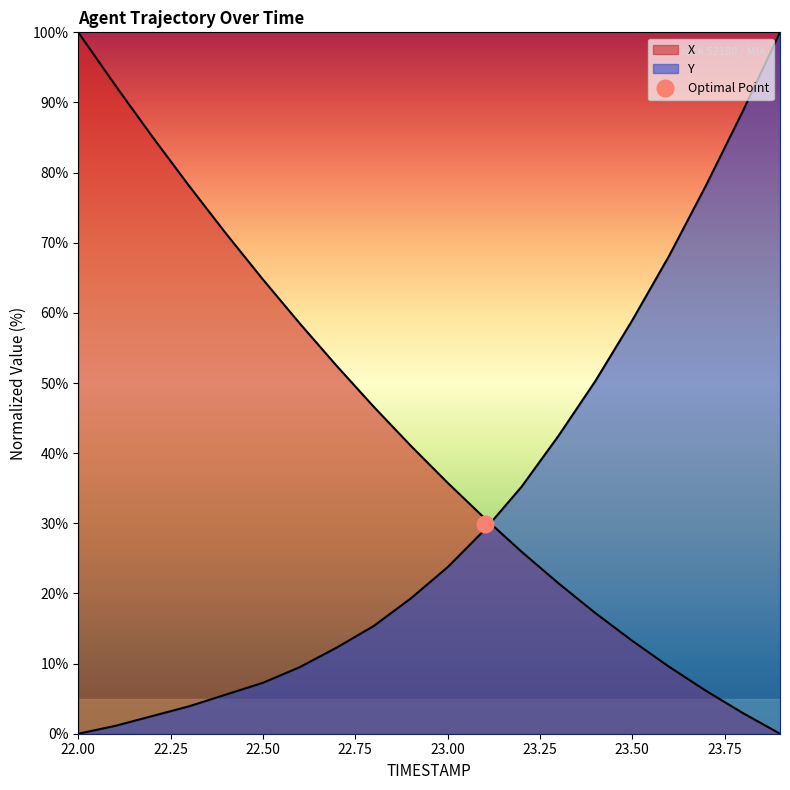

What is the label of the 13th point from the right?

22.7